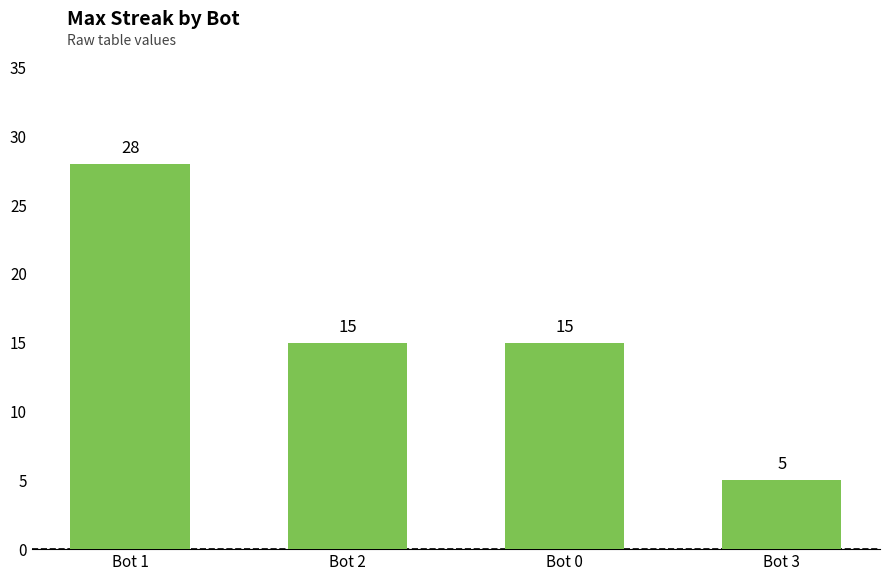

What is the approximate value at Bot 3?

5